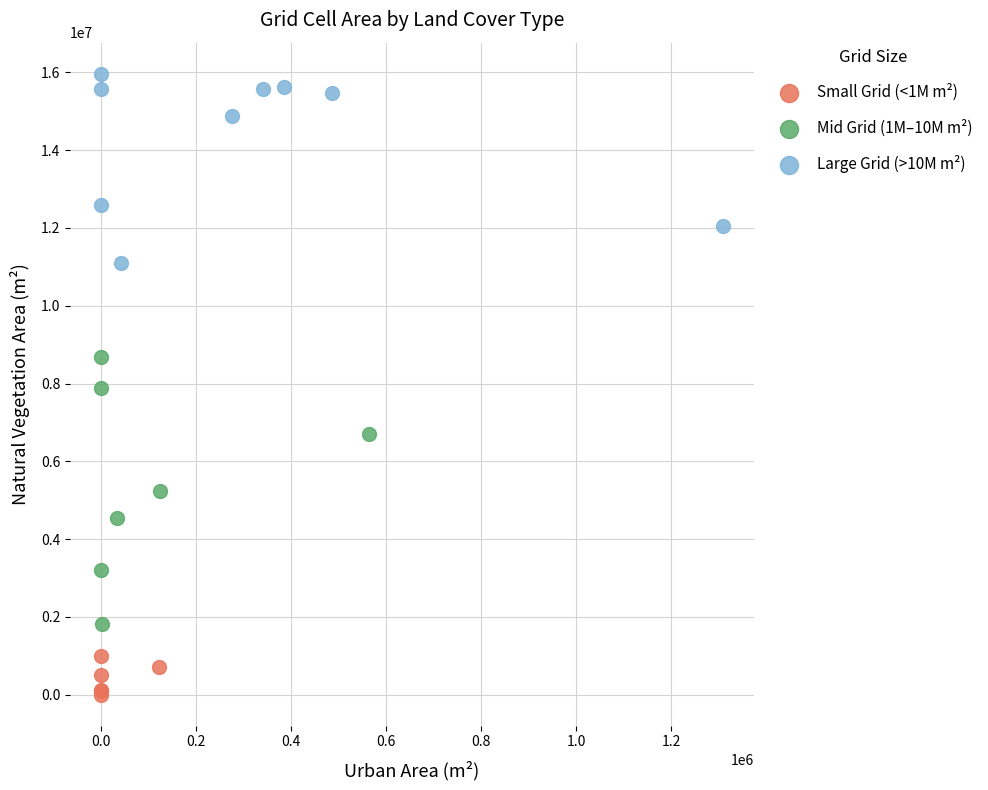

Which series reaches the minimum Y coordinate?

Small Grid (<1M m²)